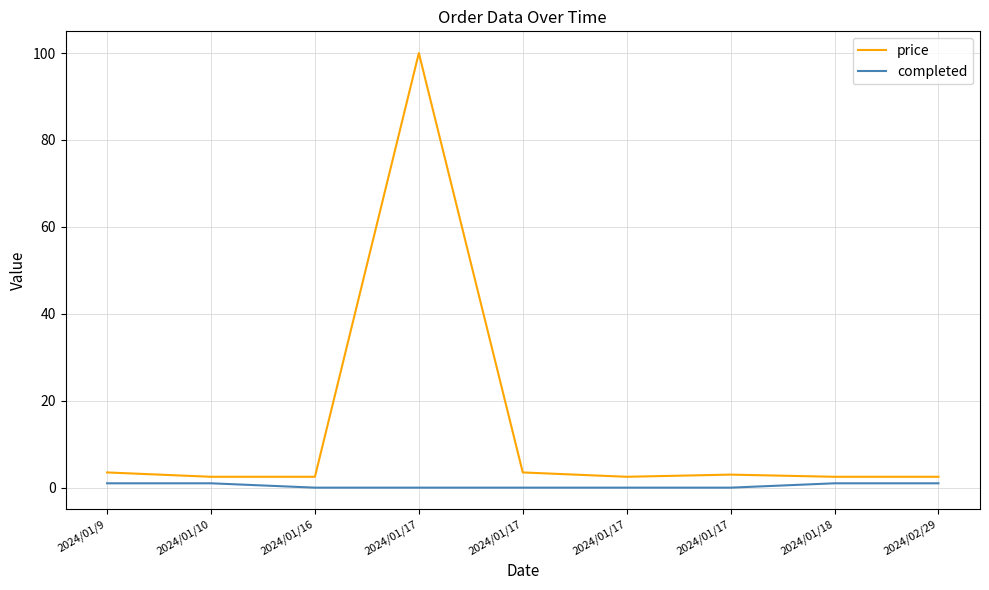

Which category has the highest value in the price series?

2024/01/17